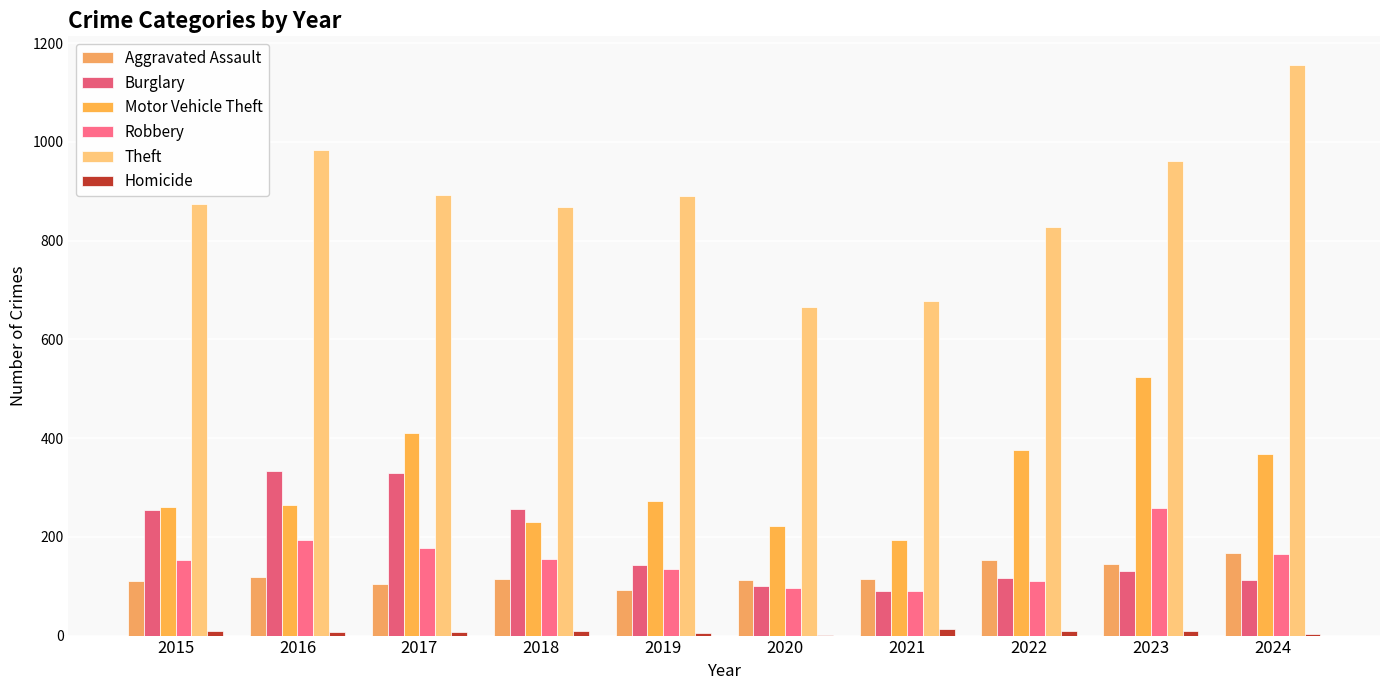

Count the number of data series in this chart.

6